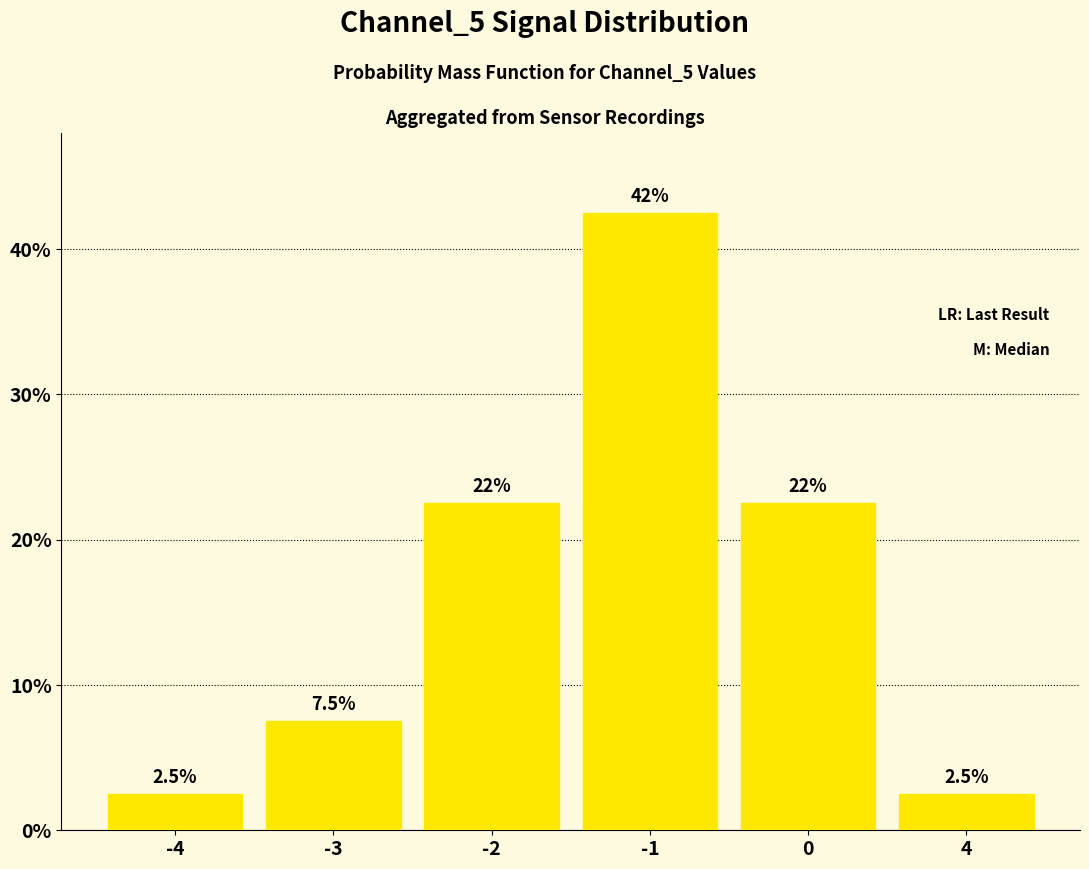

Does the chart contain stacked bars?

No